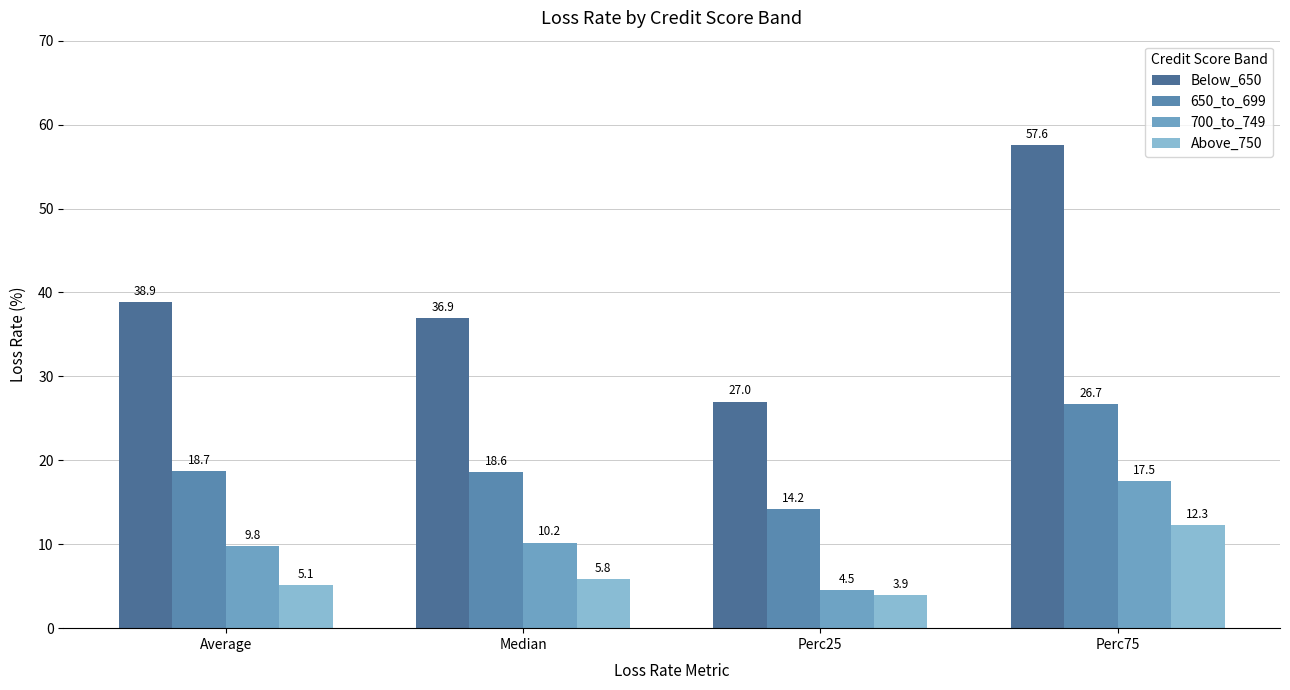

Does the chart contain stacked bars?

No